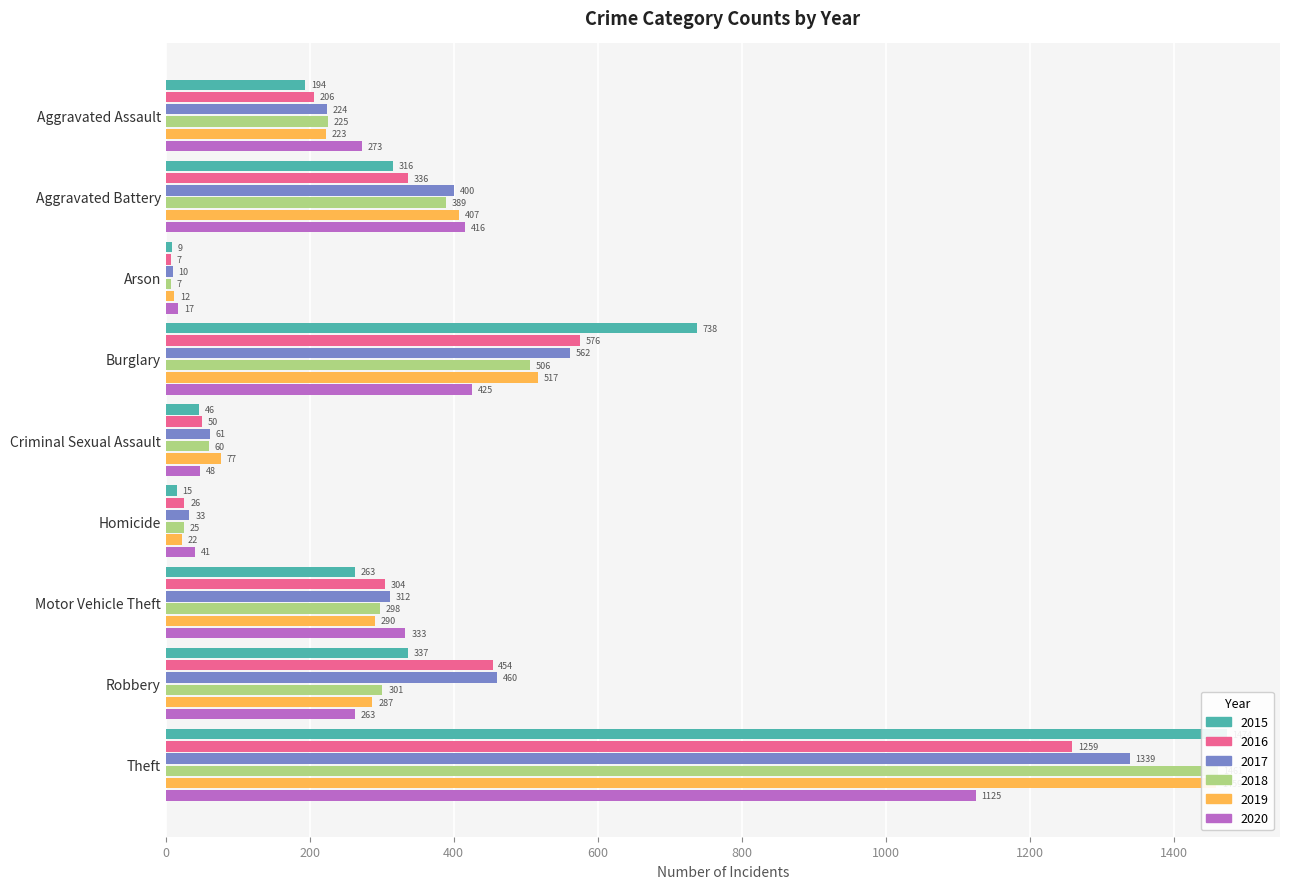

Which series has the largest total across all categories?

2017